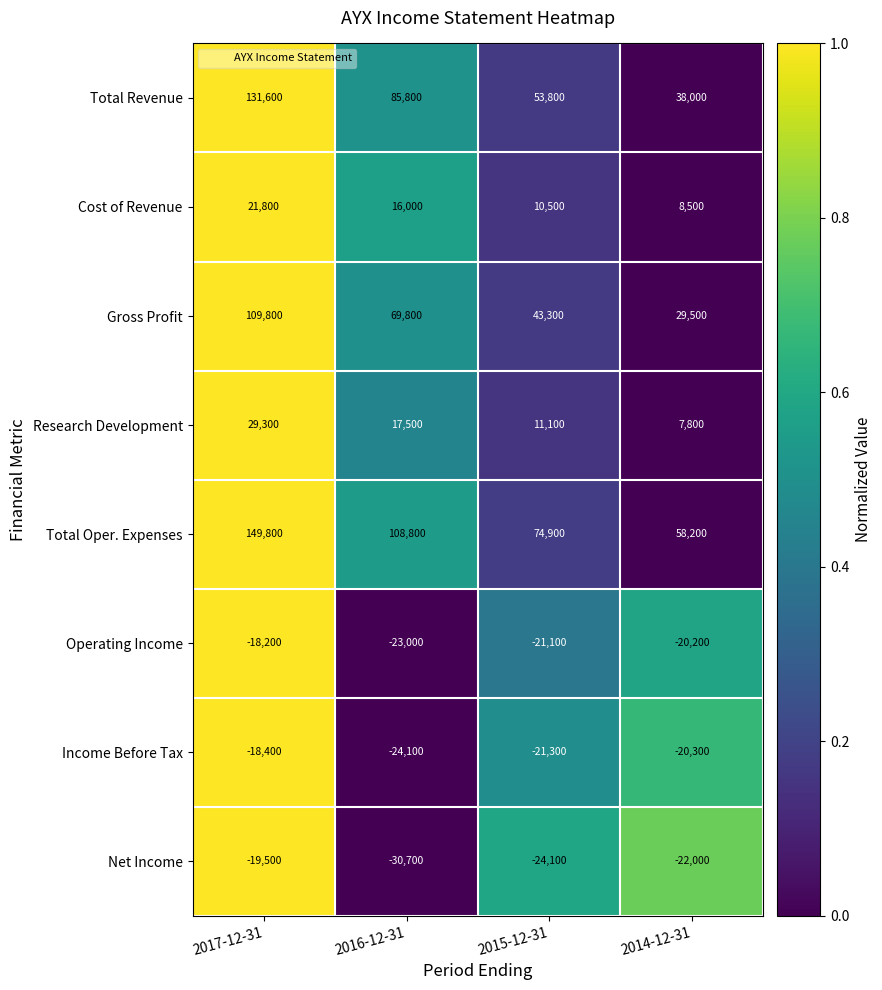

What is the difference between the Gross Profit values at 2014-12-31 and 2016-12-31?

40300